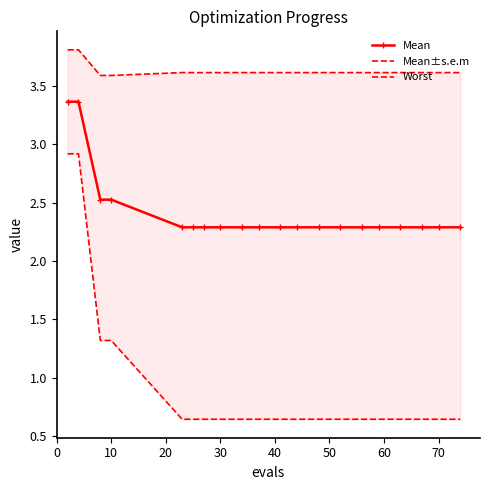

The worst series shows 5.2 at 19. True or false?

False